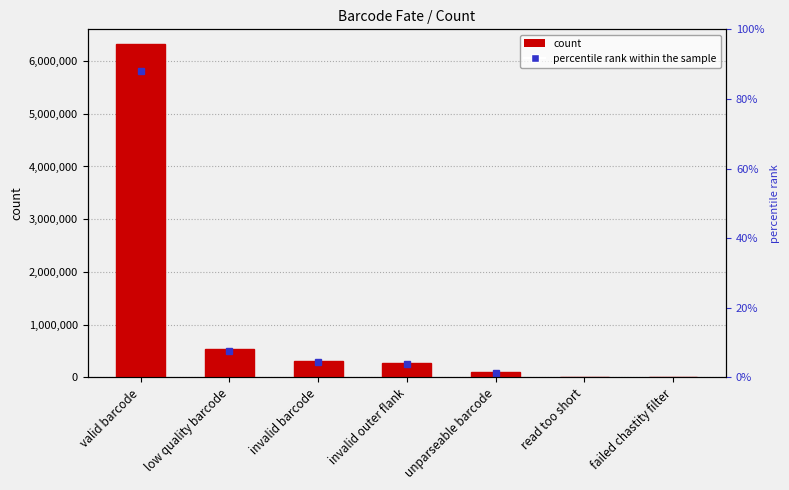

The value at valid barcode is 1855196. True or false?

False